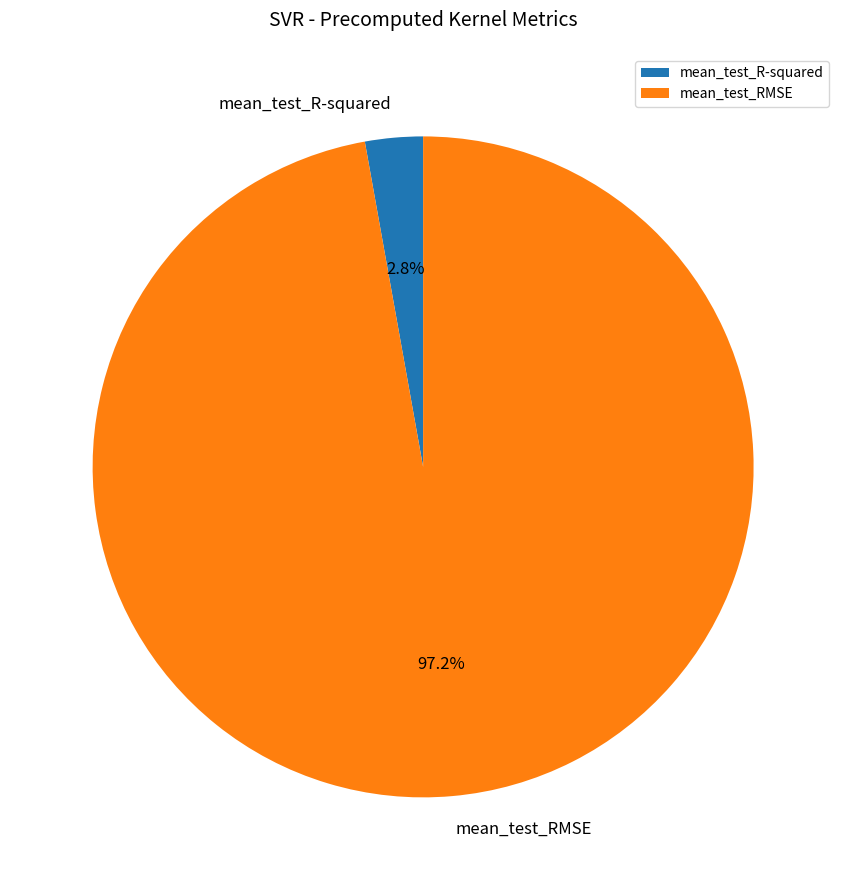

Is mean_test_RMSE the majority of the pie?

Yes